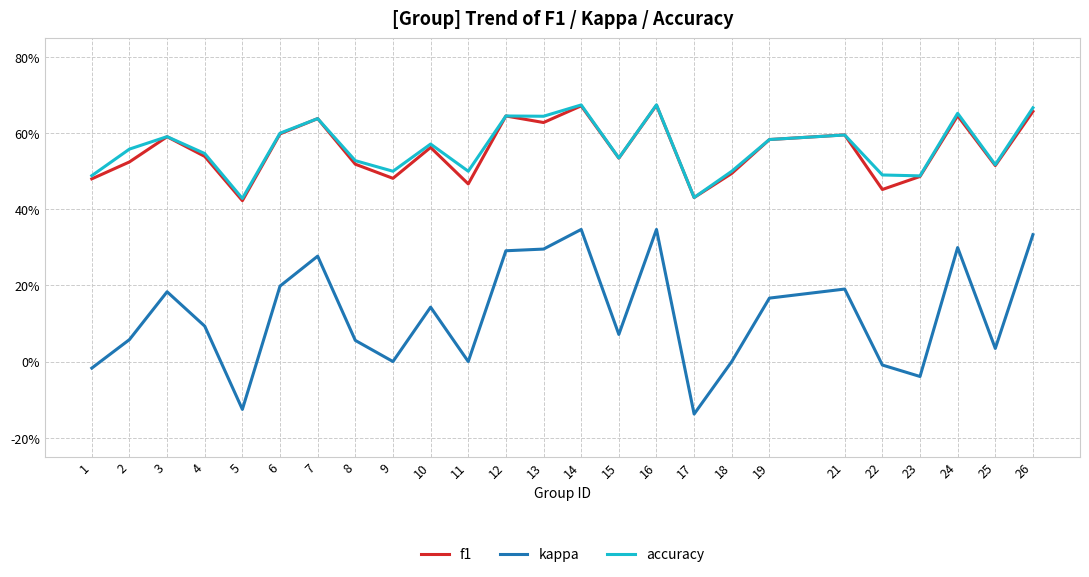

True or false: kappa and f1 cross at least once.

False